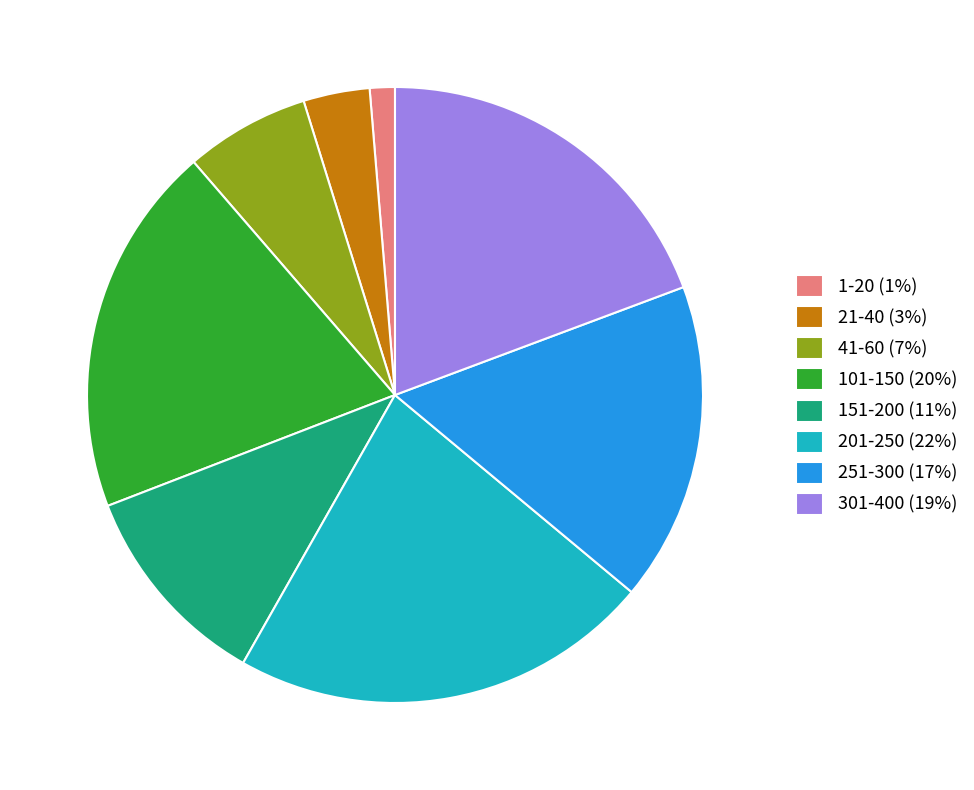

Do 301-400 (19%) and 41-60 (7%) together represent more than half of the pie?

No